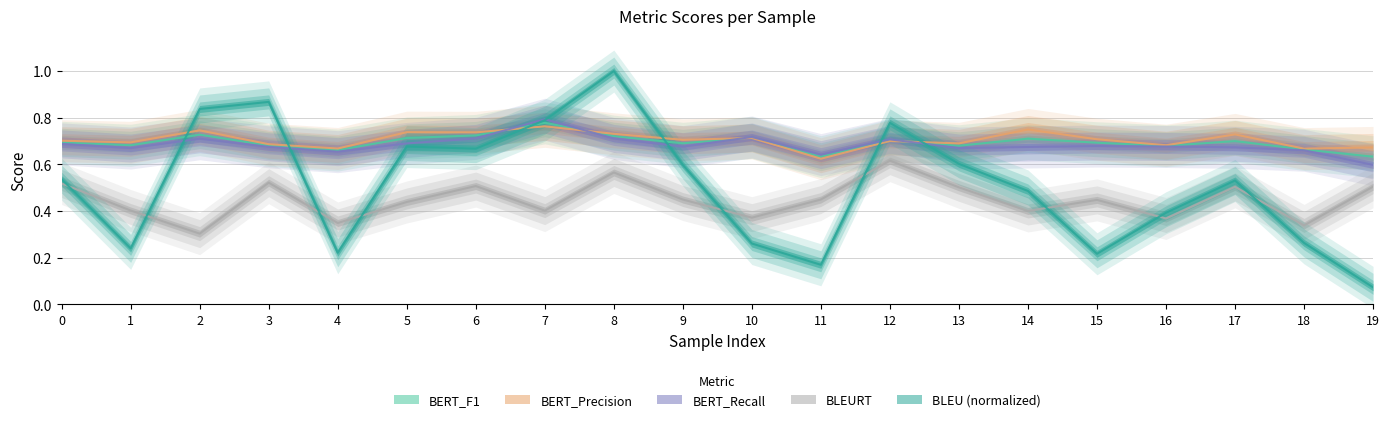

Rank the series at 2 from highest to lowest value.

BLEU, BERT_Precision, BERT_F1, BERT_Recall, BLEURT